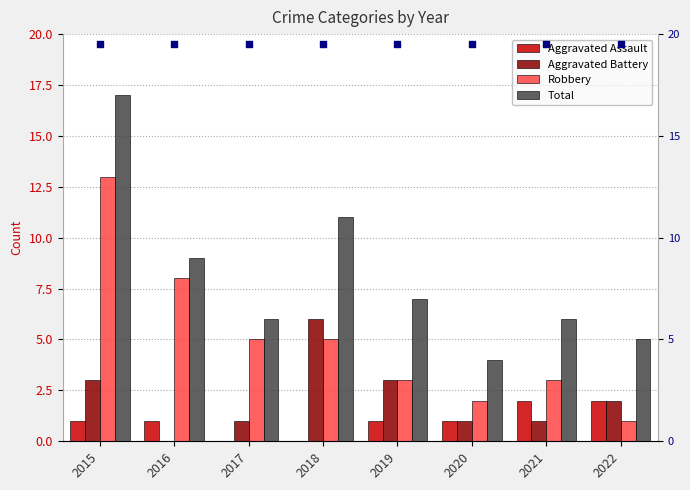

Which series reaches the minimum Y coordinate?

Aggravated Assault